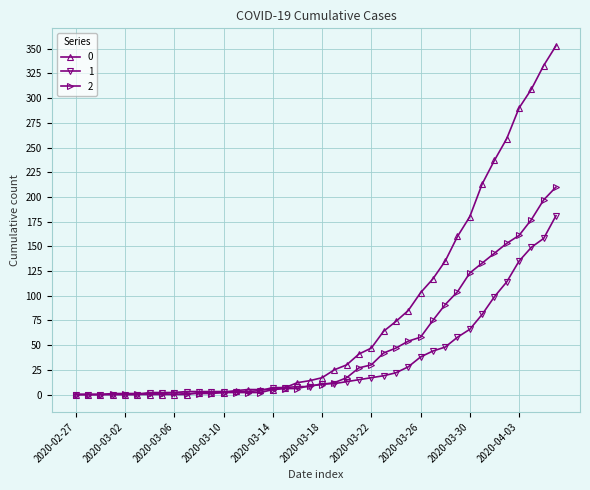

True or false: 2 has more than 0 interior local peaks.

True